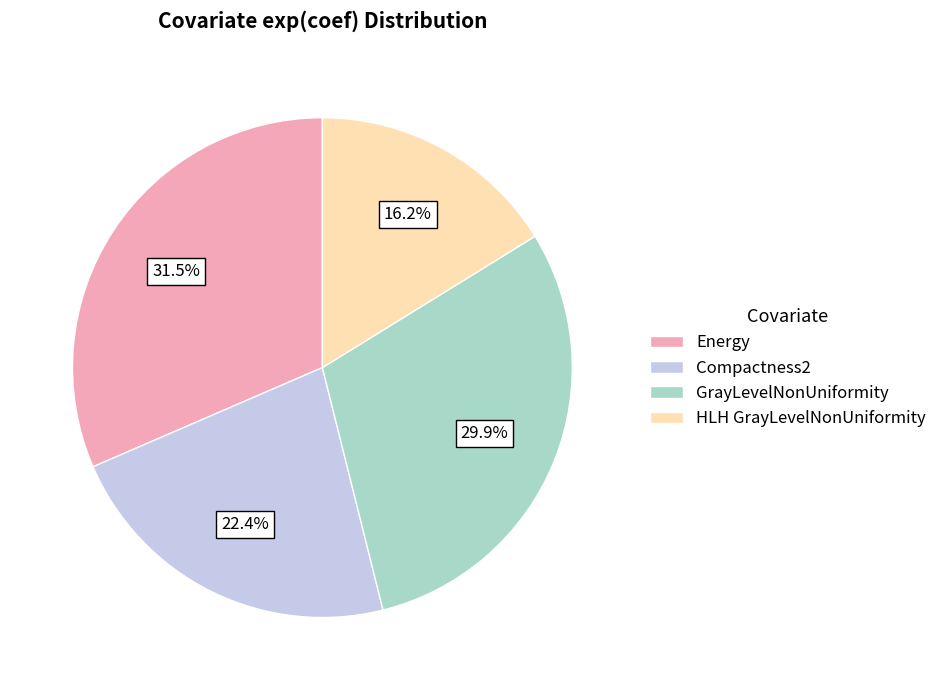

Is HLH GrayLevelNonUniformity the majority of the pie?

No